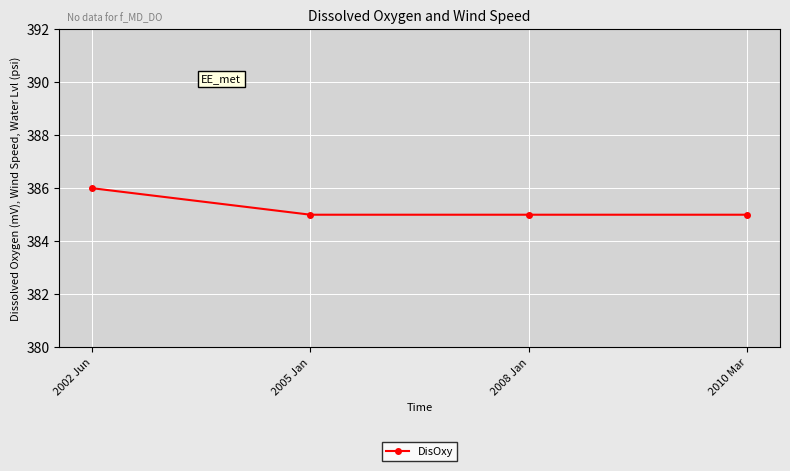

Count the values in the range 385 to 386.

4